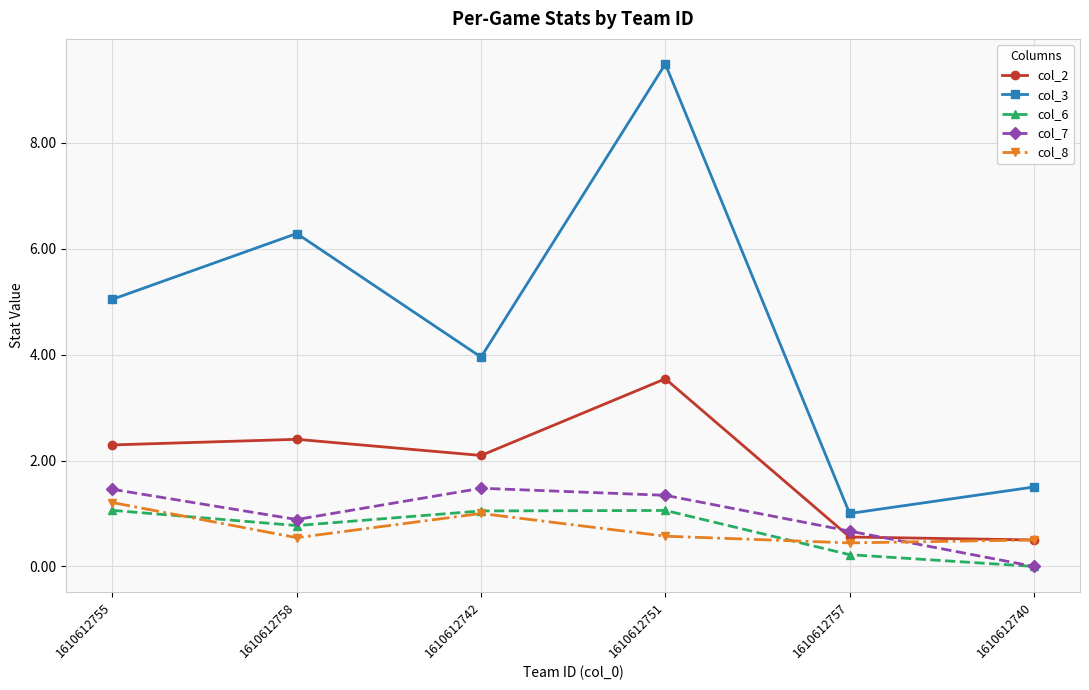

Which series changed the most between 1610612742 and 1610612740?

col_3